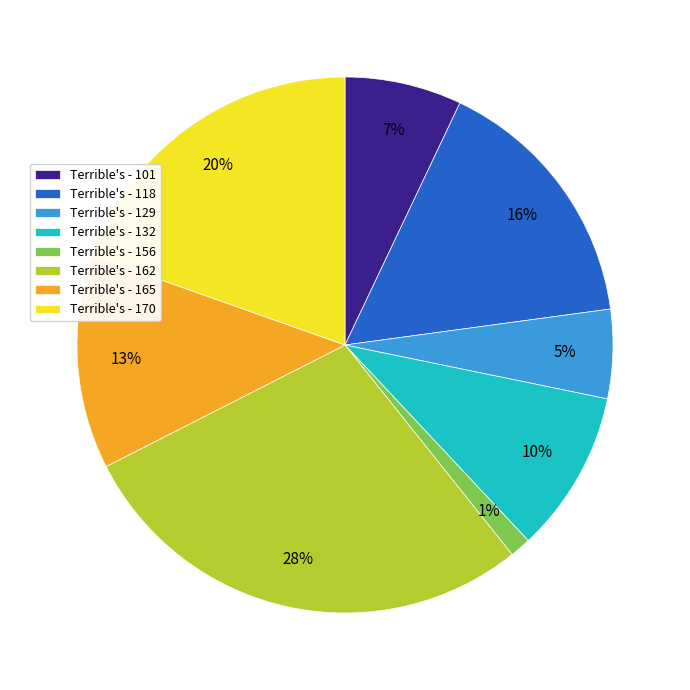

To the nearest percent, what is the difference between the Terrible's - 162 and Terrible's - 156 slice percentages?

27%